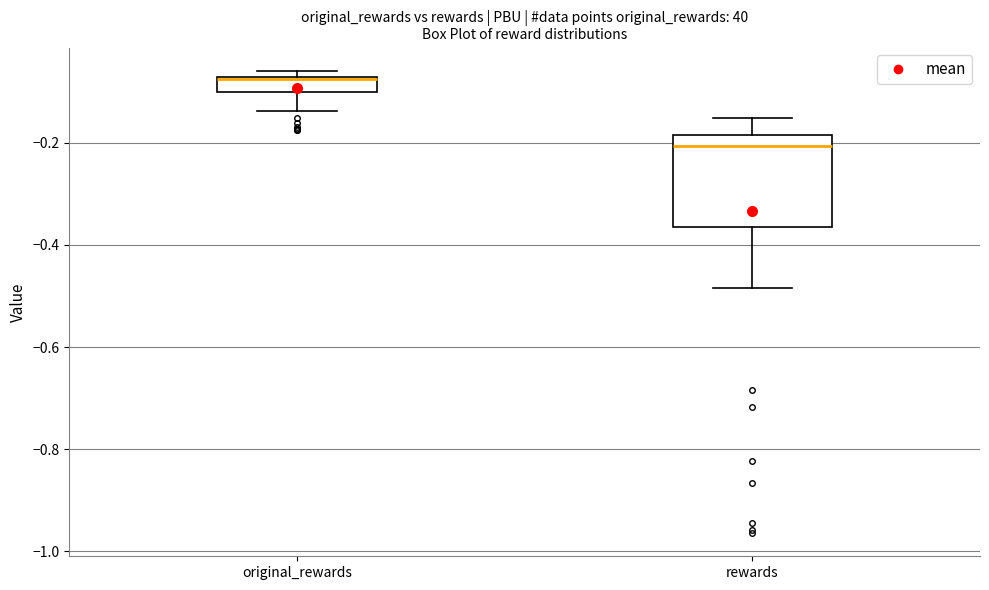

Which box is the tallest, from its lower edge to its upper edge?

rewards